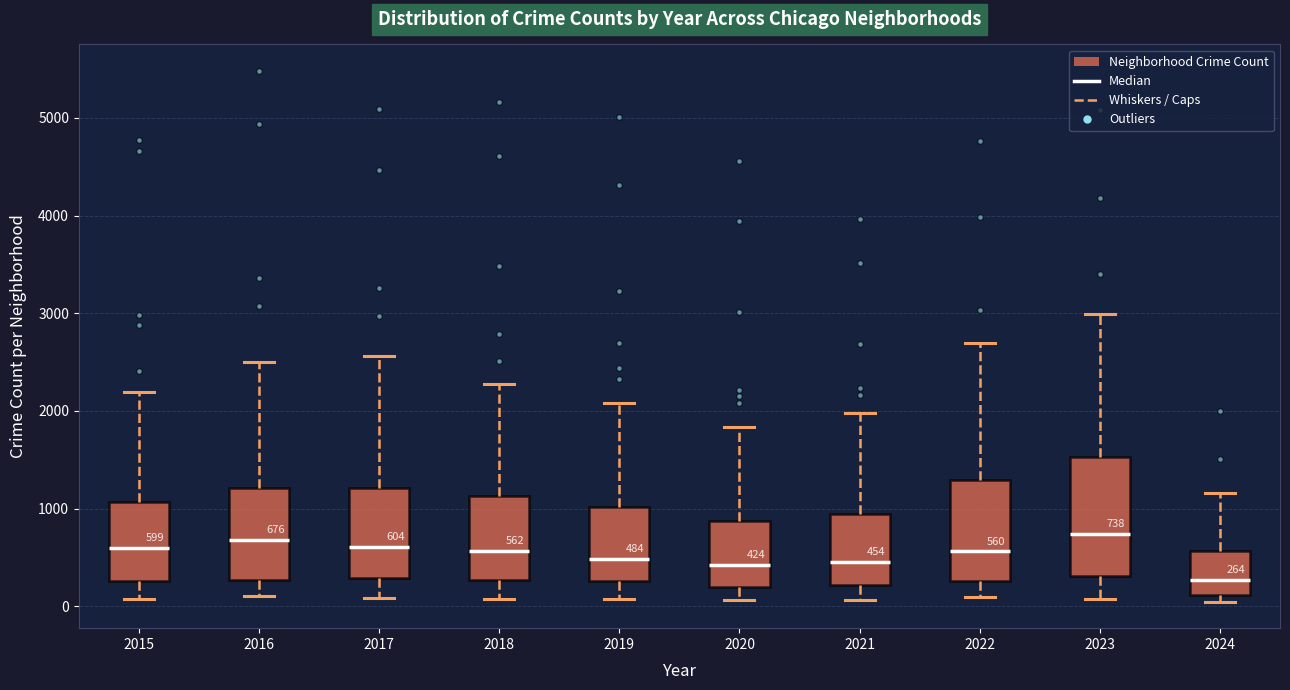

Comparing the boxes themselves (not the whiskers), which one is the tallest?

2023